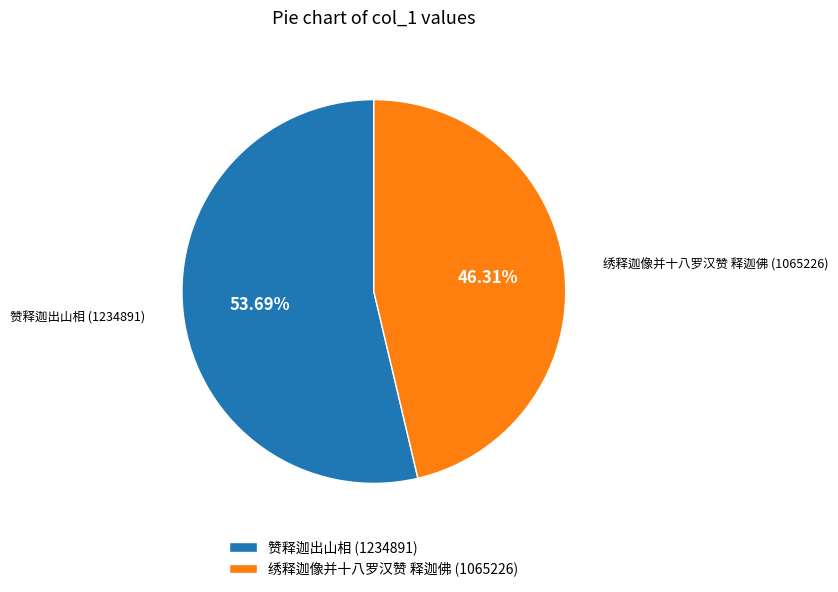

Do 赞释迦出山相 and 绣释迦像并十八罗汉赞 释迦佛 together represent more than half of the pie?

Yes